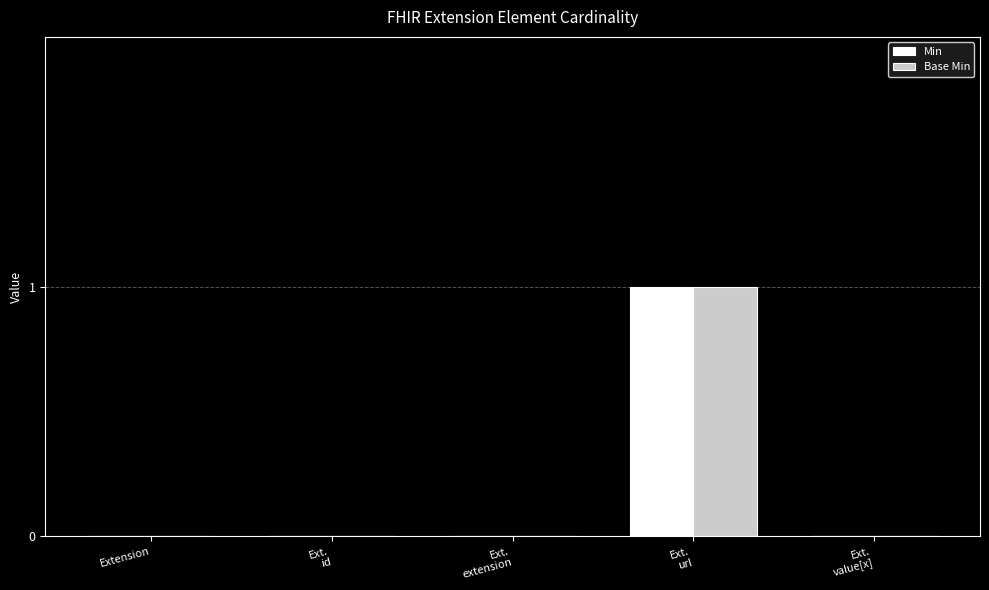

Is it true that Base Min equals -1 at Extension?

False